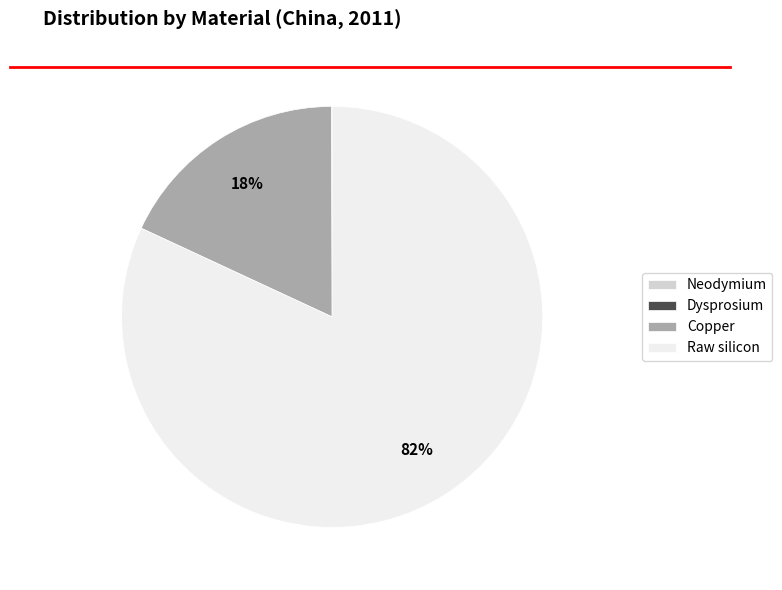

Which slice is the largest?

Raw silicon